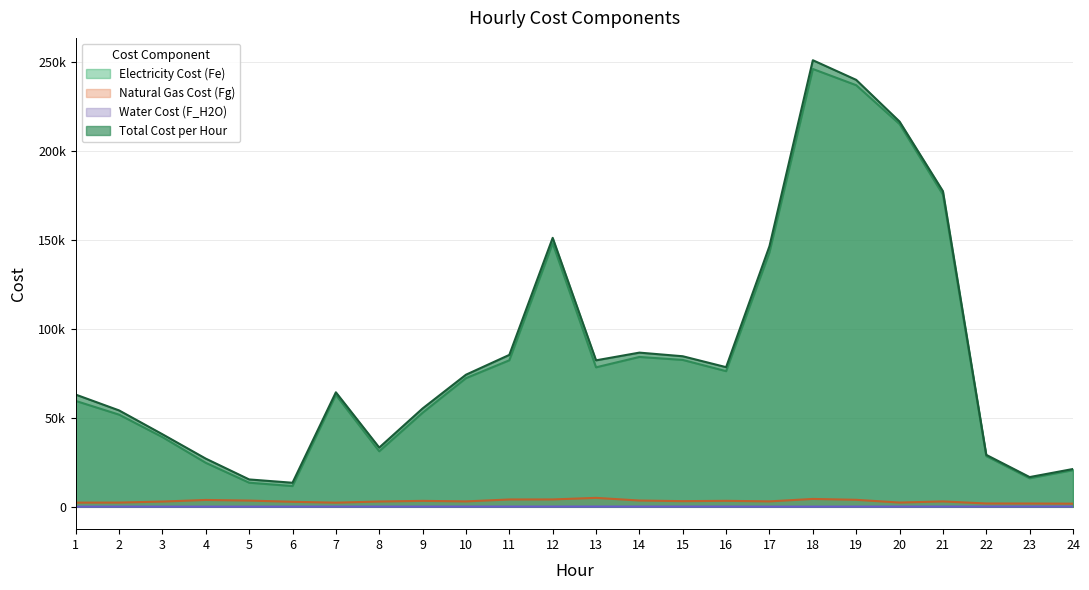

What is the difference between the second highest and minimum values in the Electricity Cost (Fe) series?

225196.7